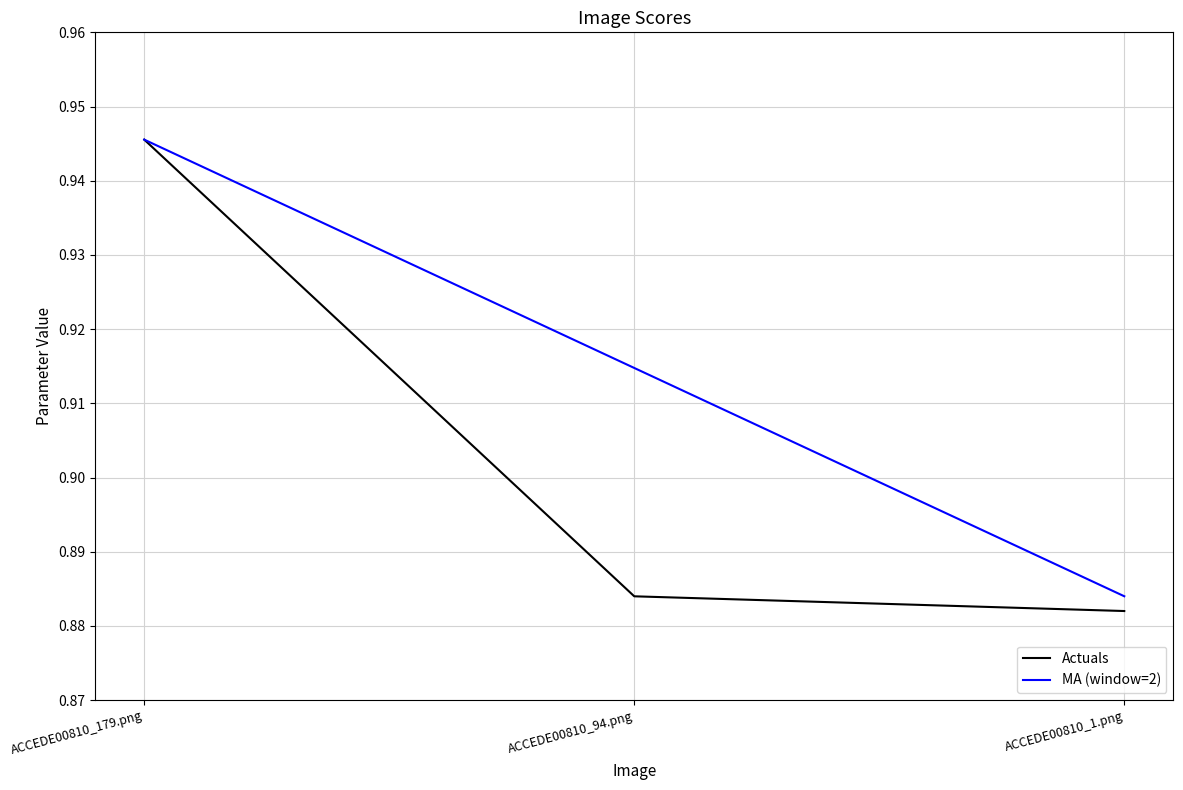

List the series in order of their overall mean, highest first.

MA (window=2), Actuals